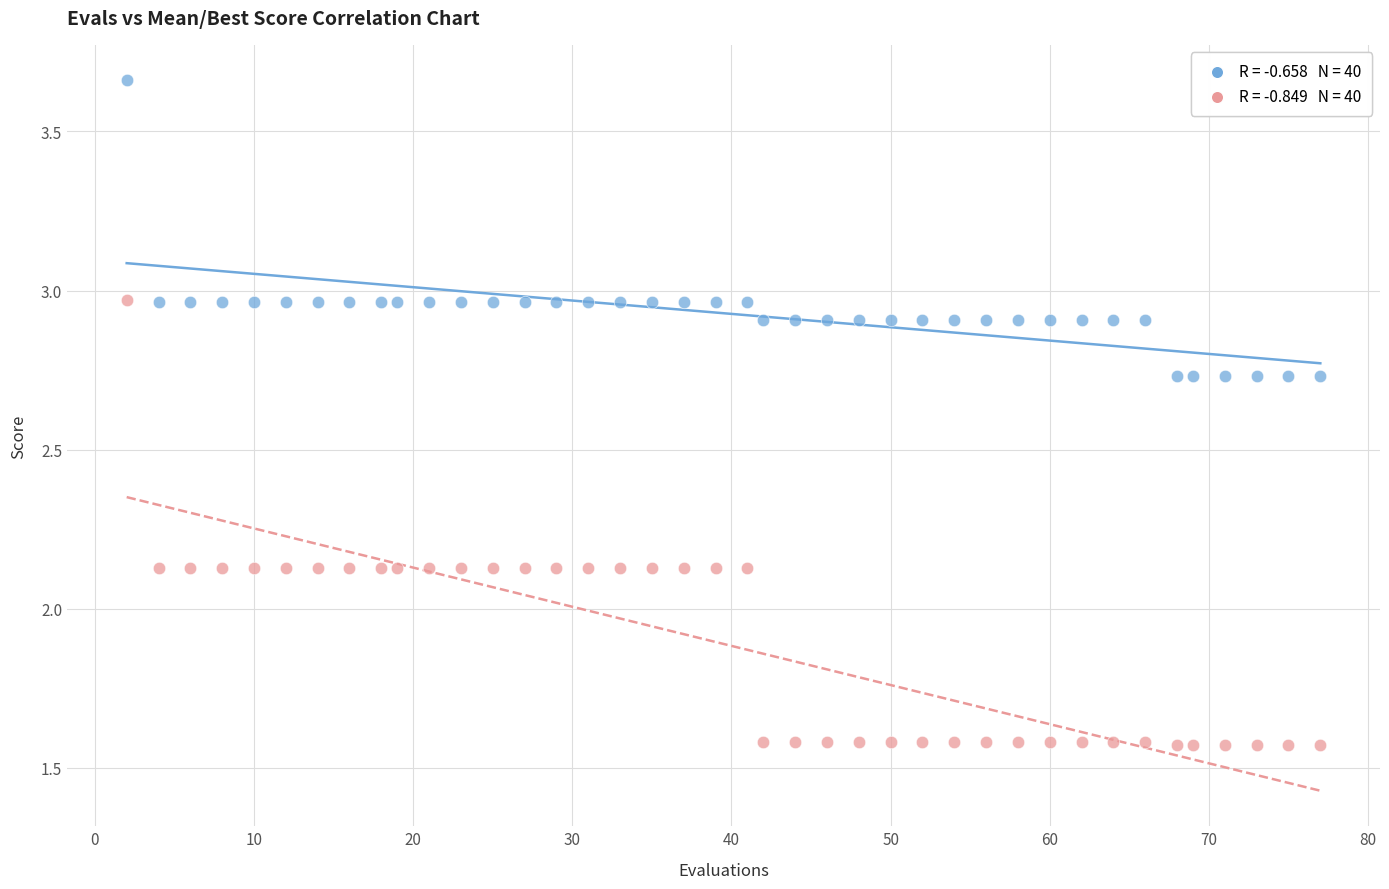

Across all data points, what is the range of X values (max minus min)?

75.0